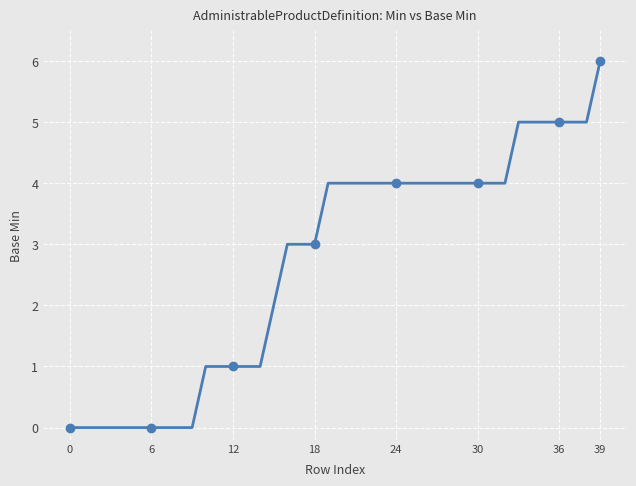

What is the difference between the values at 21 and 17?

1